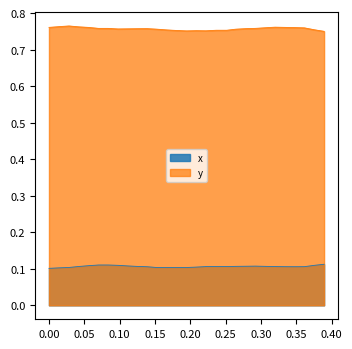

Count the number of data series in this chart.

2